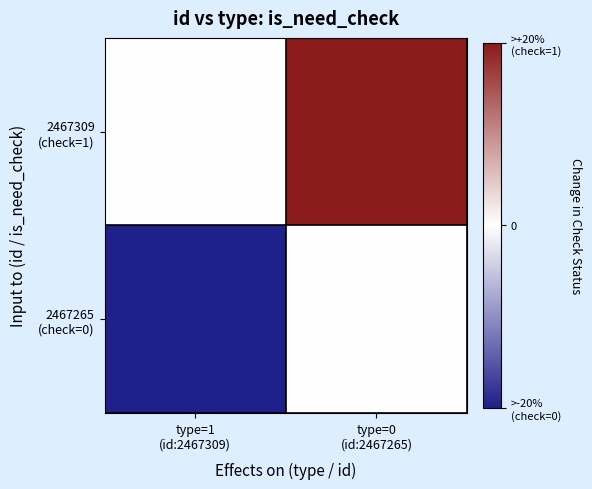

Which category has the lowest value across all series?

type=1
(id:2467309)